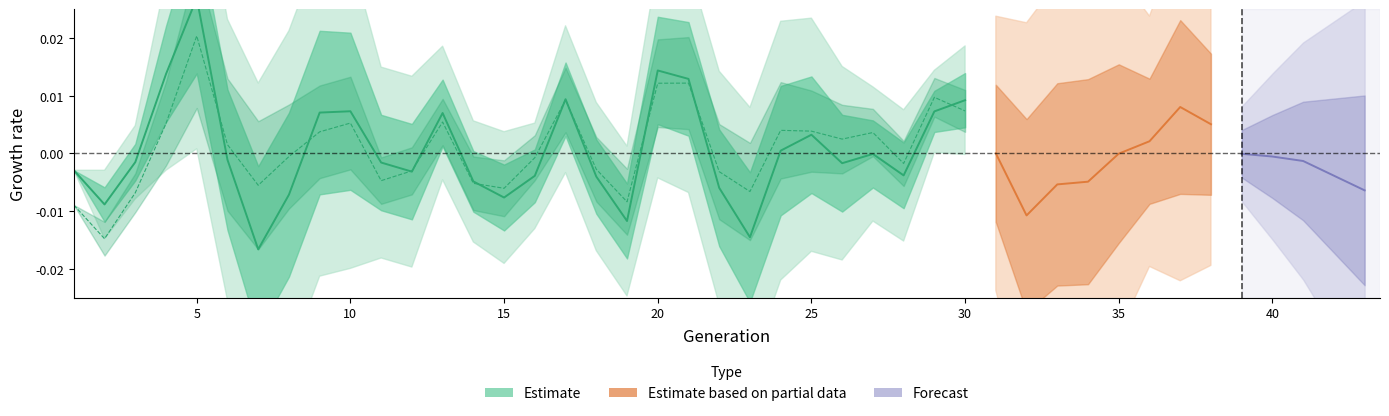

How many data points in size are less than 0?

18